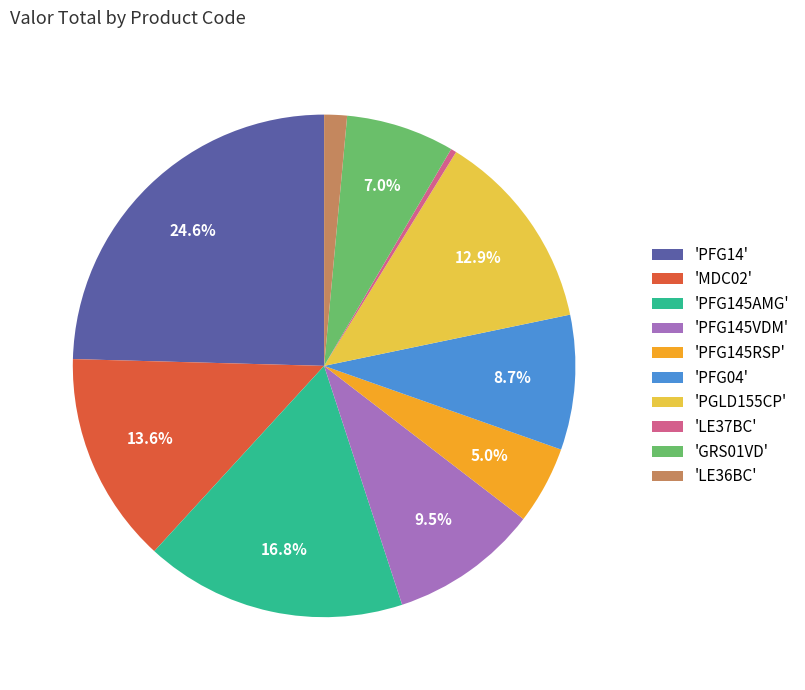

How many segments does this pie chart have?

10